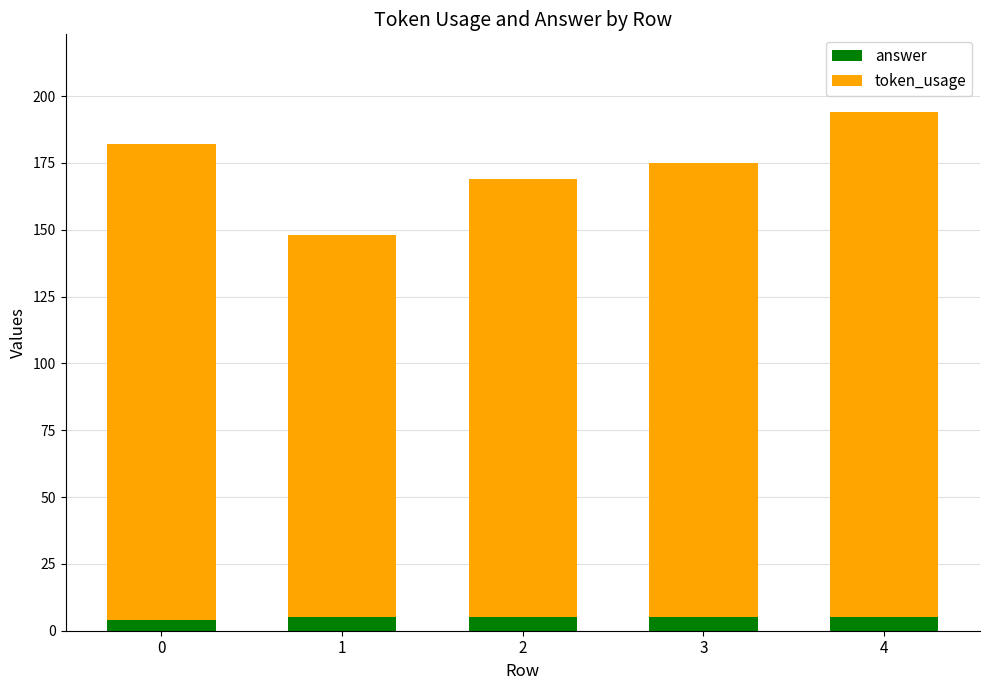

At which category is the sum across all series the highest?

4